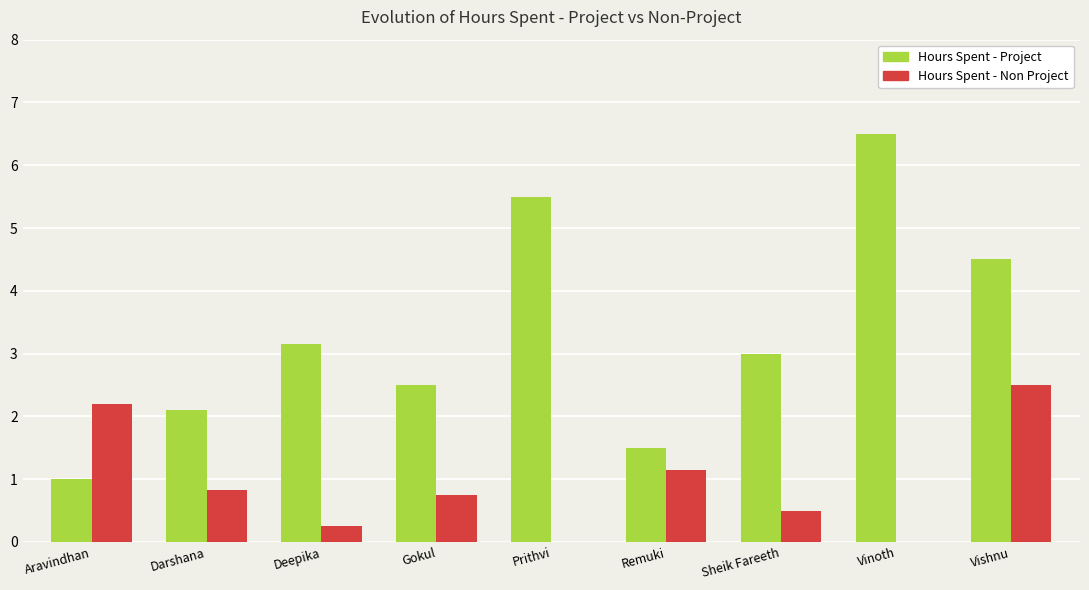

Is the value of Hours Spent - Project at Prithvi greater than the value of Hours Spent - Non Project at Remuki?

Yes